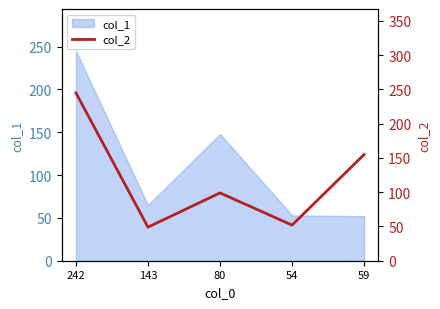

Is it true that the value at 54 is 23?

False